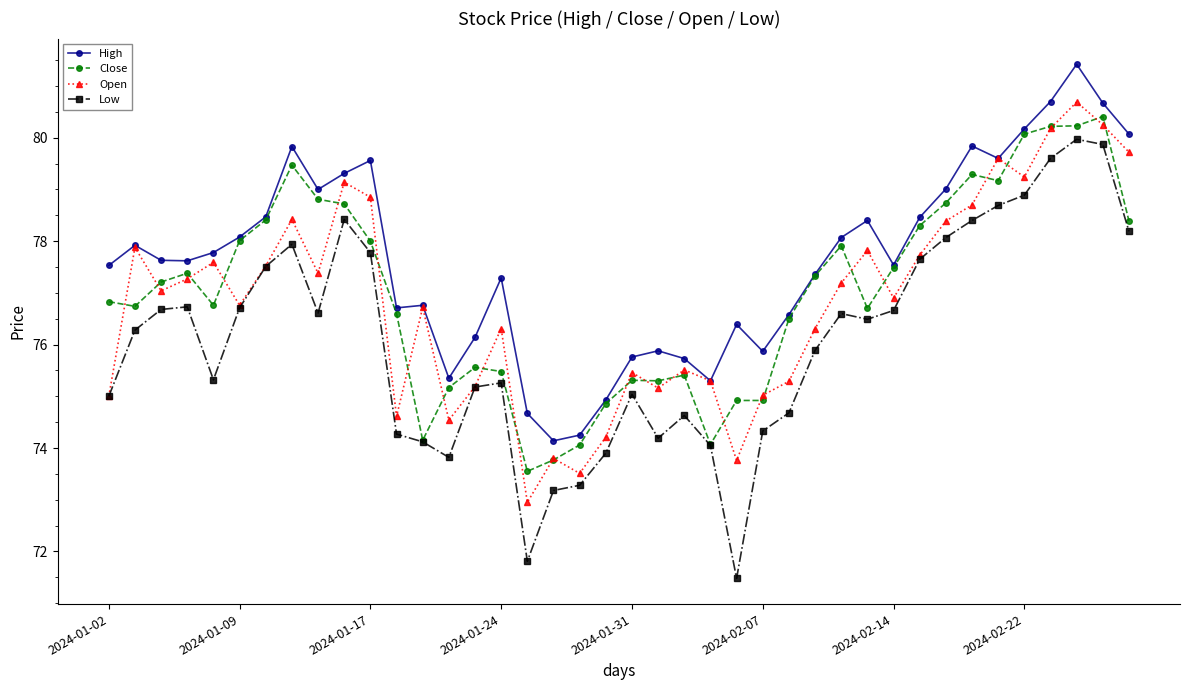

True or false: Close has more than 1 interior local peaks.

True